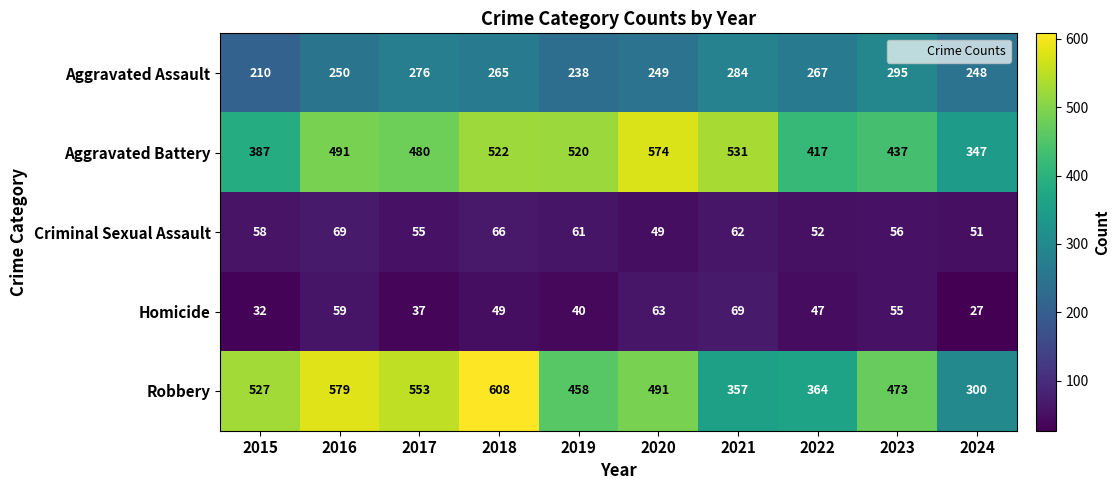

At how many categories does at least one series exceed 398?

9